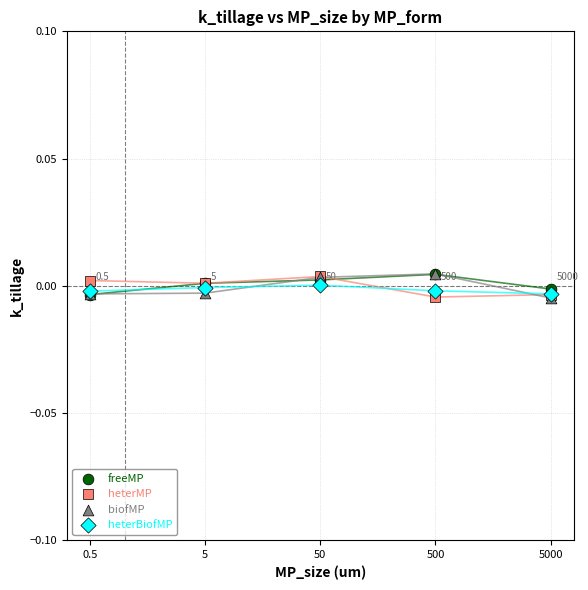

What are all the series names shown in the legend?

freeMP, heterMP, biofMP, heterBiofMP